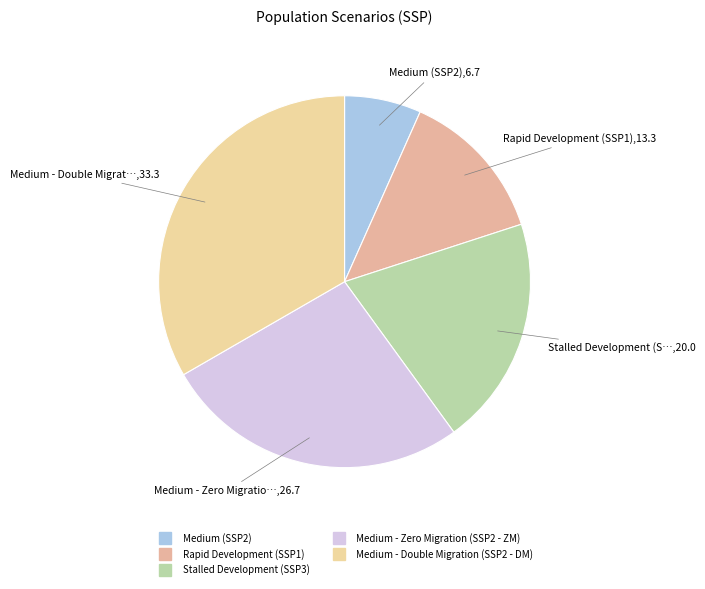

To the nearest percent, what is the combined percentage of Stalled Development (SSP3) and Medium (SSP2)?

27%